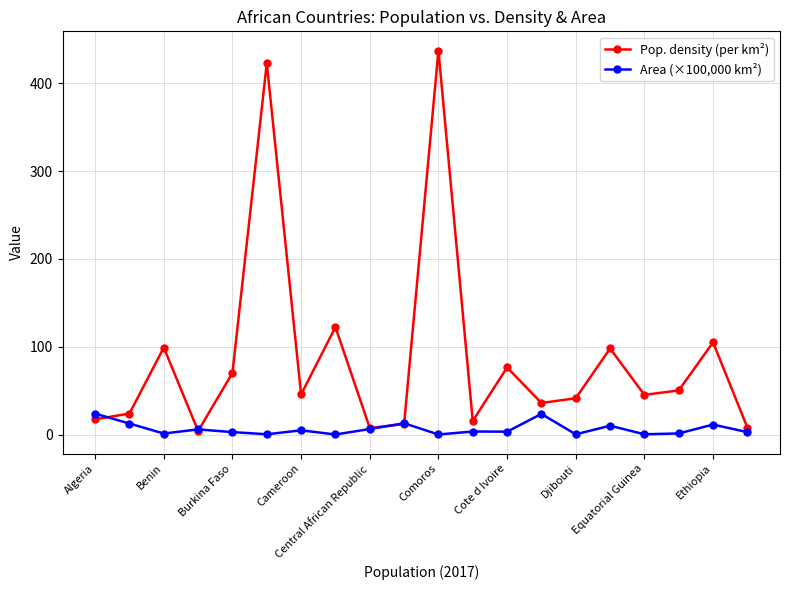

What is the difference between the maximum and minimum values in the Area (×100,000 km²) series?

23.8